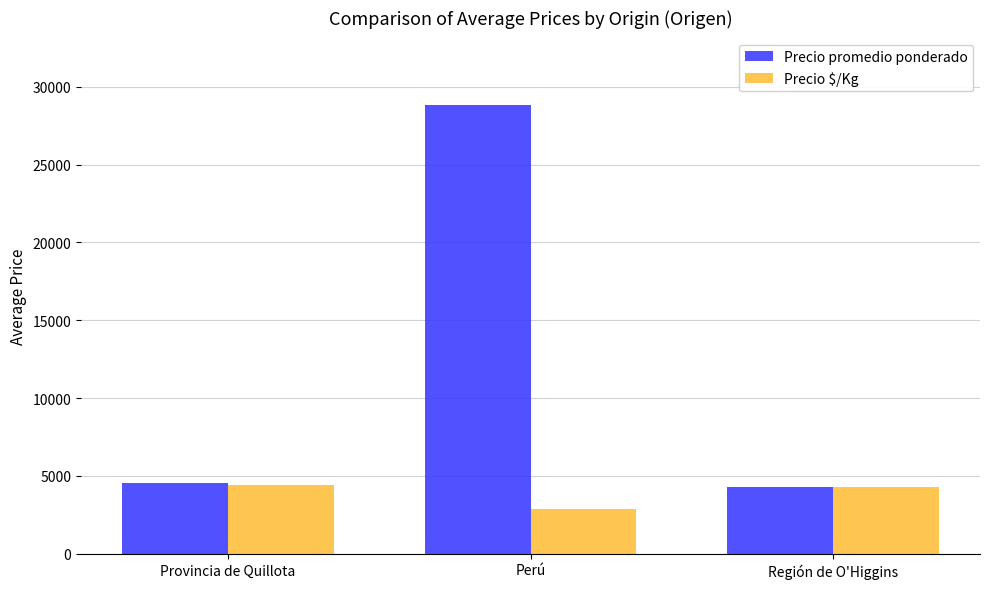

Which series has the largest range (max minus min)?

Precio promedio ponderado